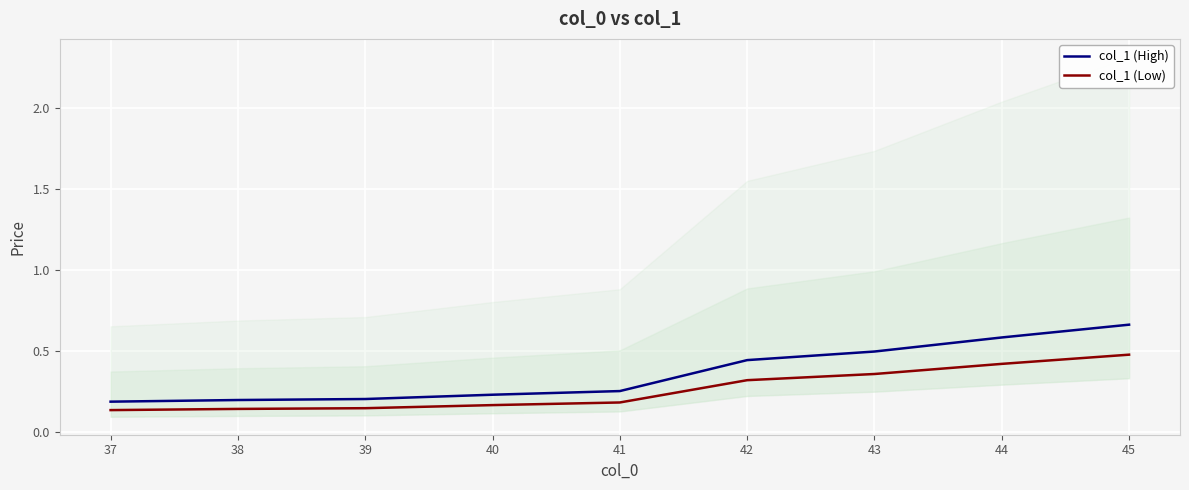

Is the value of col_1 (High) at 43 greater than the value of col_1 (Low) at 37?

Yes